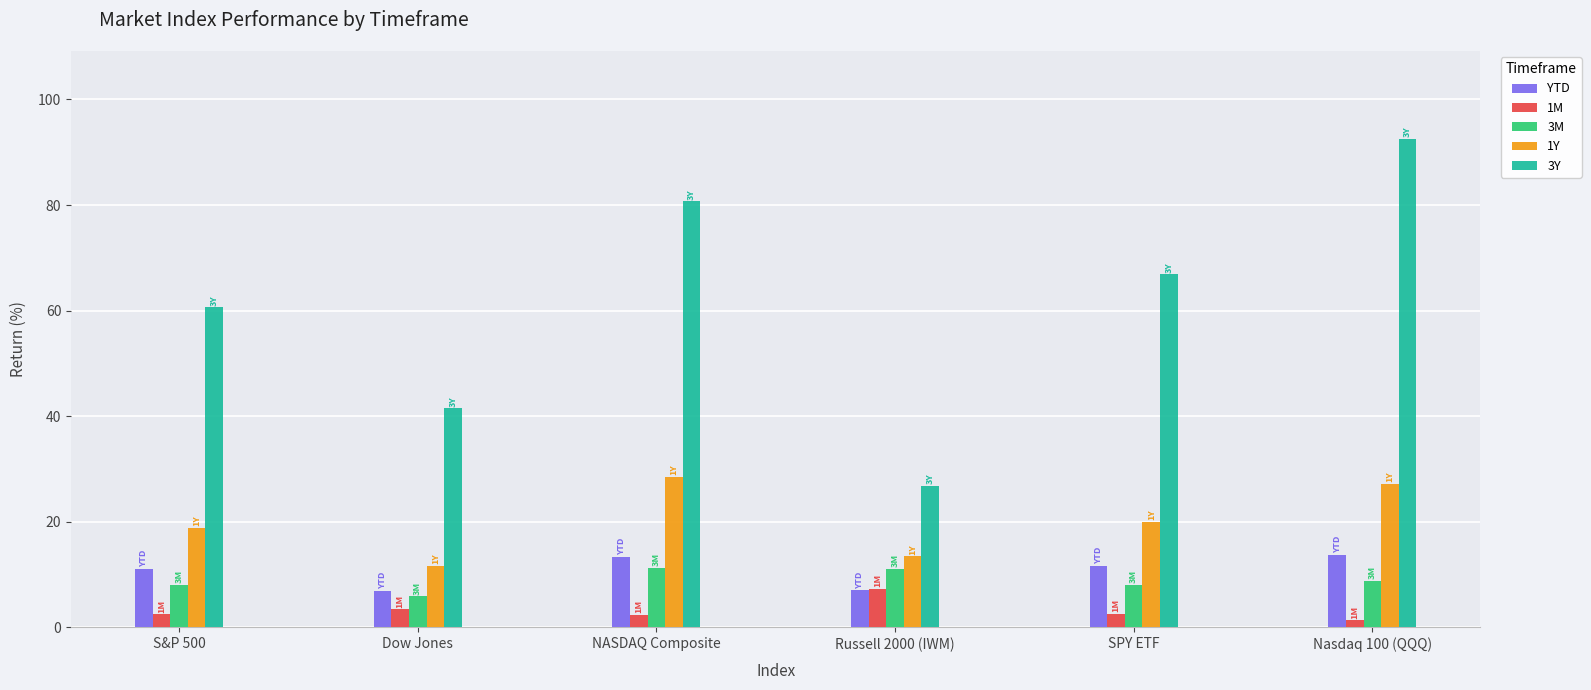

Is the value of 1Y at SPY ETF greater than the value of 3Y at SPY ETF?

No